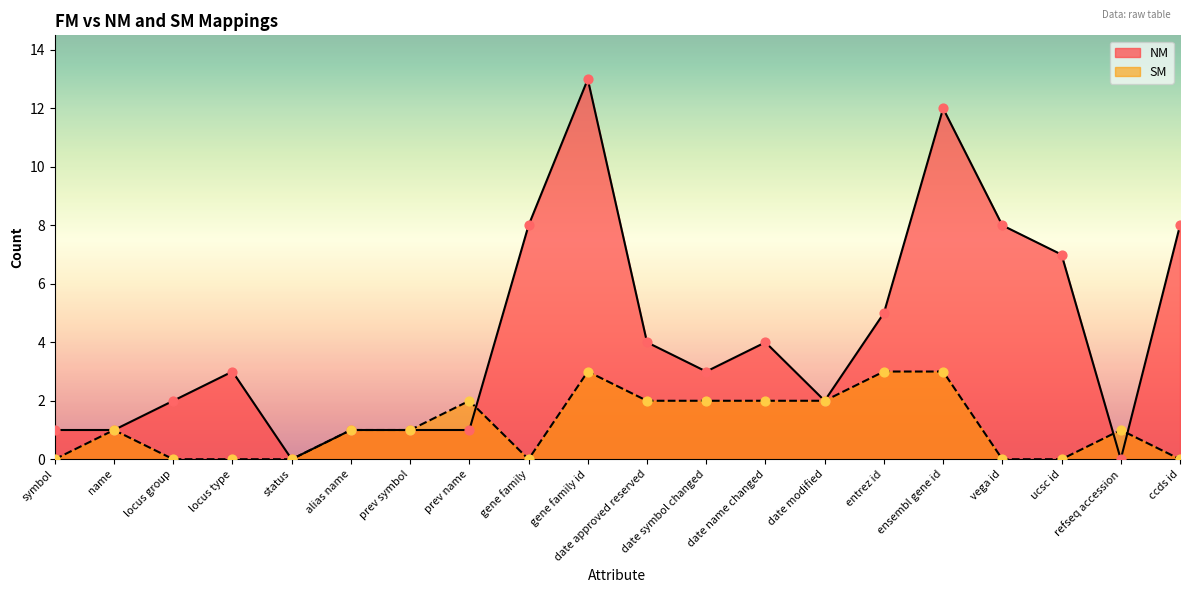

At which category is the sum across all series the highest?

gene family id